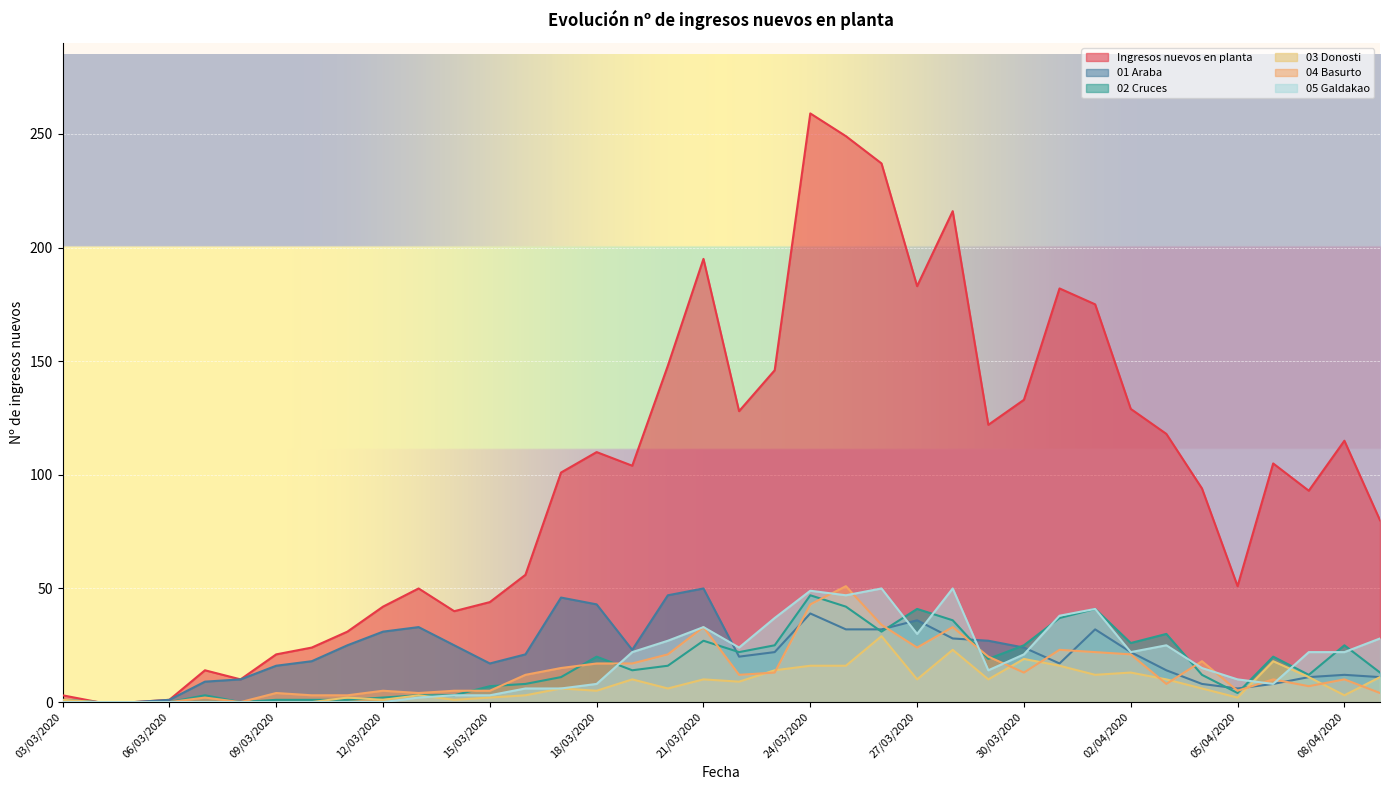

What is the maximum value shown in the chart?

259